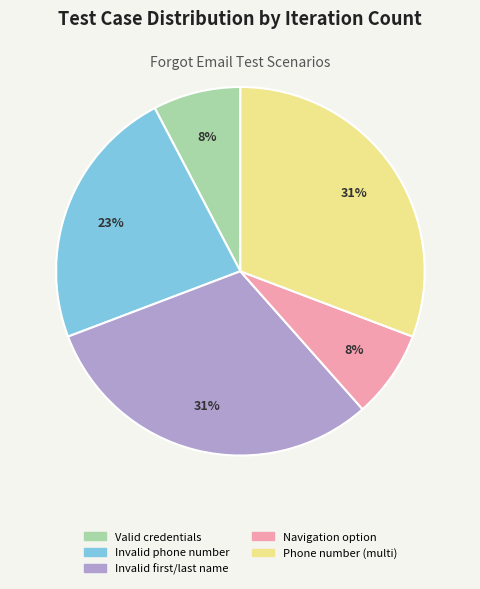

Is there a majority slice in this chart?

No